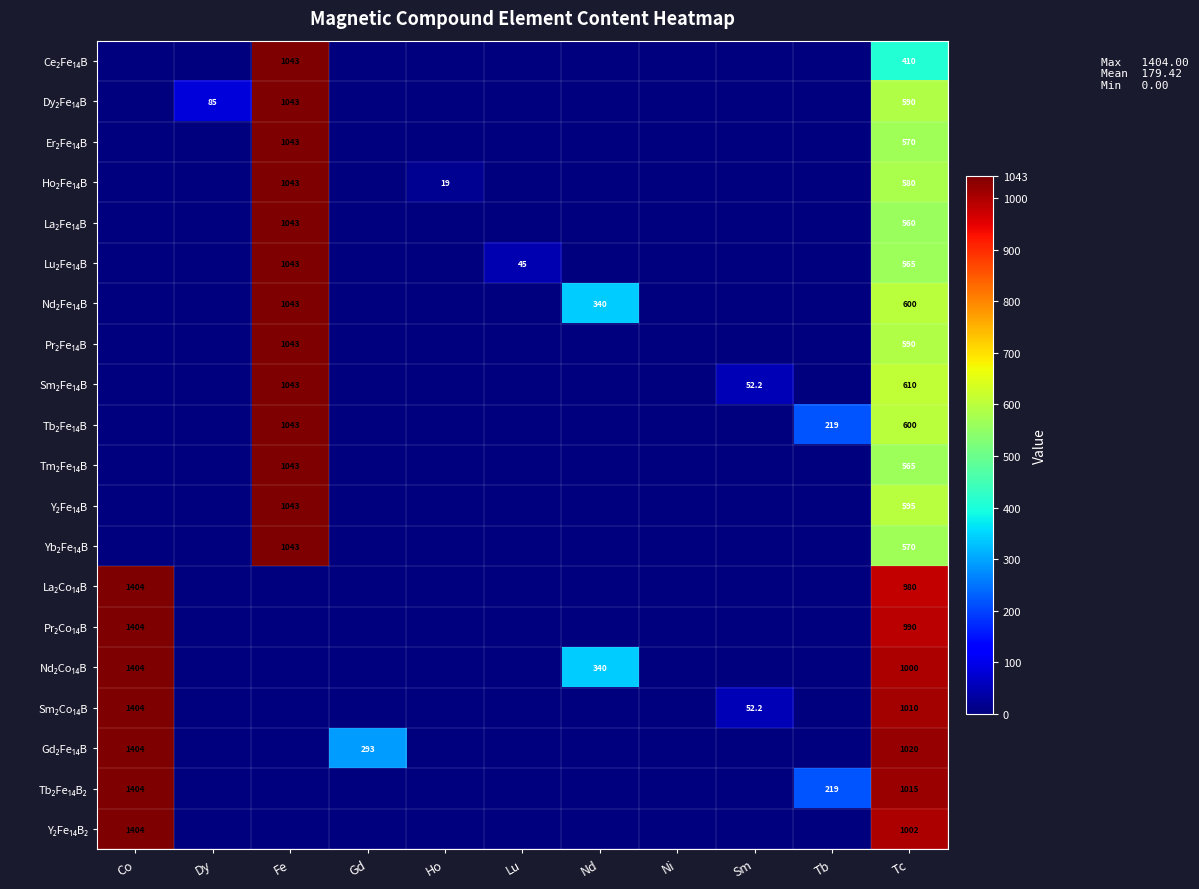

What is the difference between the maximum and minimum values in the Dy₂Fe₁₄B series?

1043.0